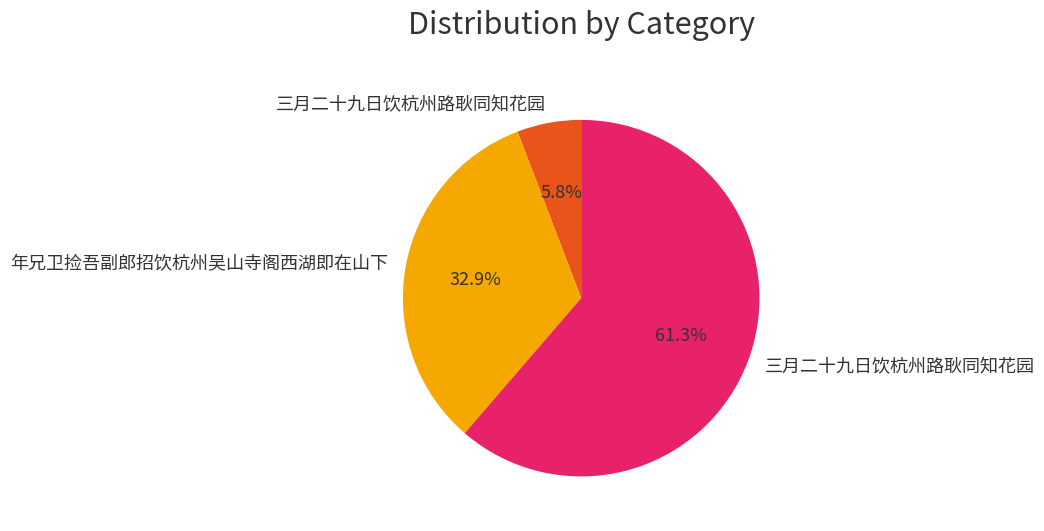

Does any single category account for the majority?

Yes